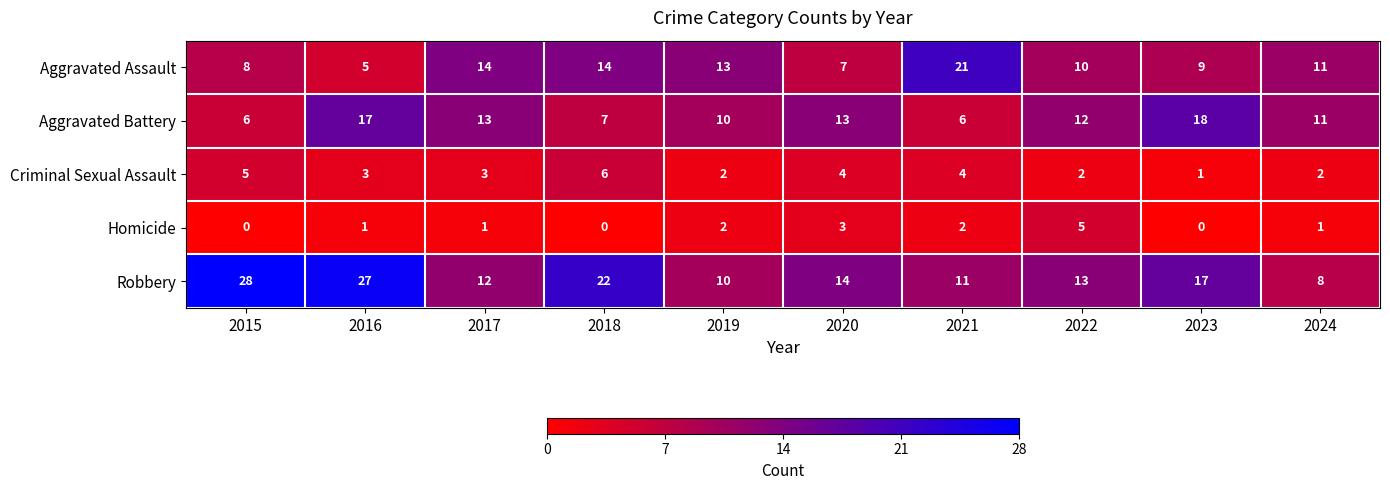

How many Homicide values are between 0 and 2?

8